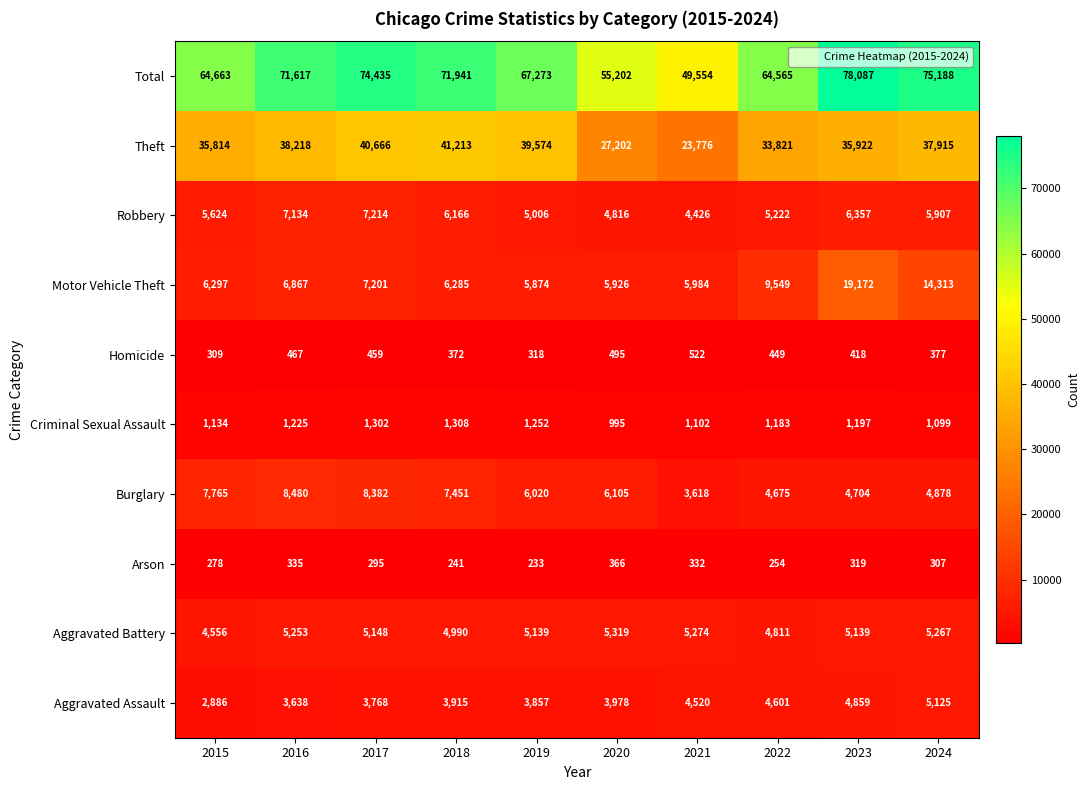

Read the Theft value at 2018.

41213